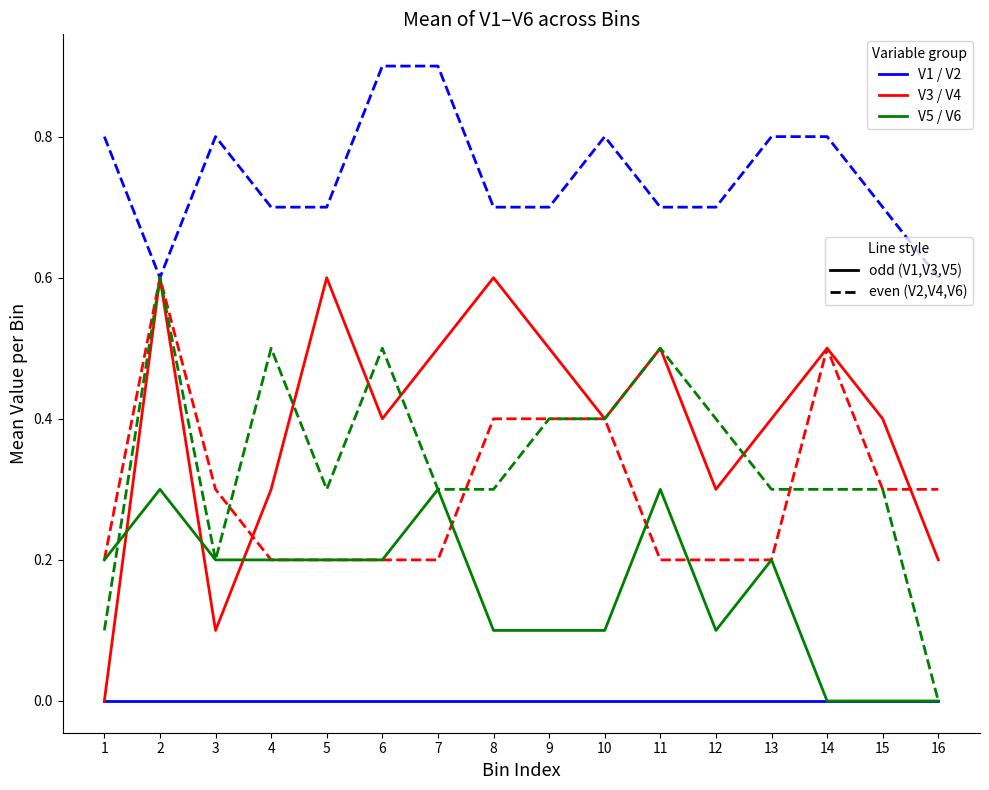

What is the total value across all series at 3?

1.6